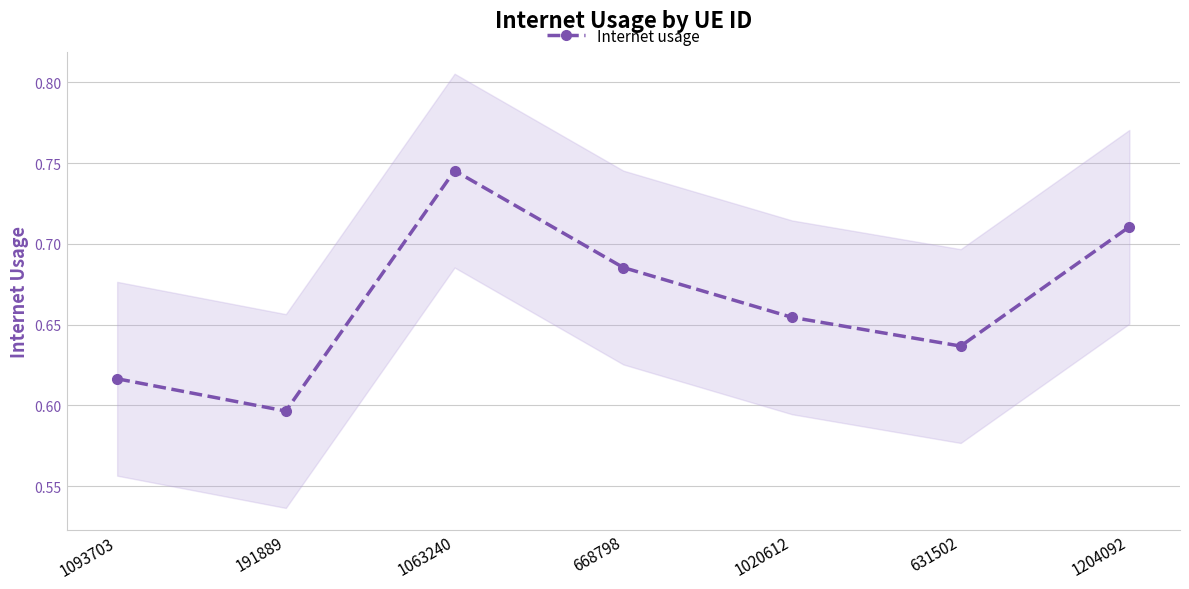

True or false: there are more than 1 points higher than both neighbors.

False